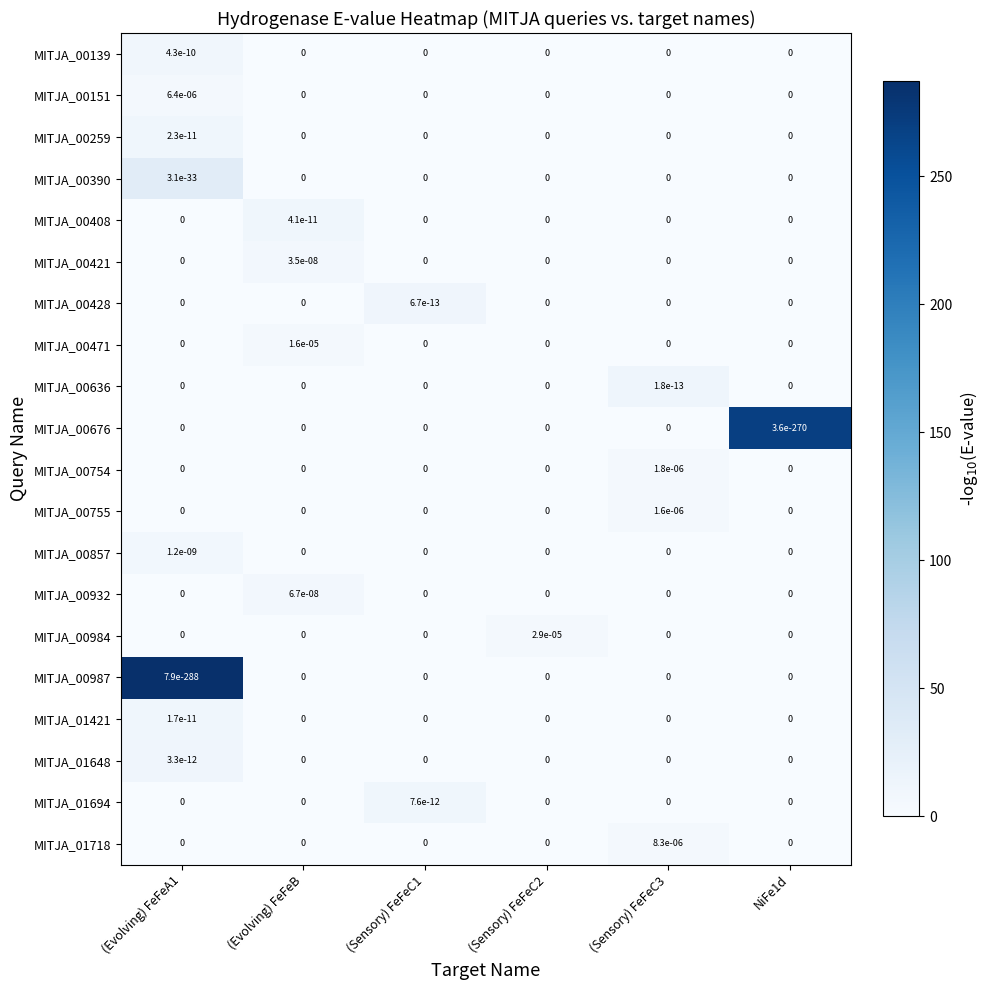

The MITJA_00390 series shows 0.0 at NiFe1d. True or false?

True